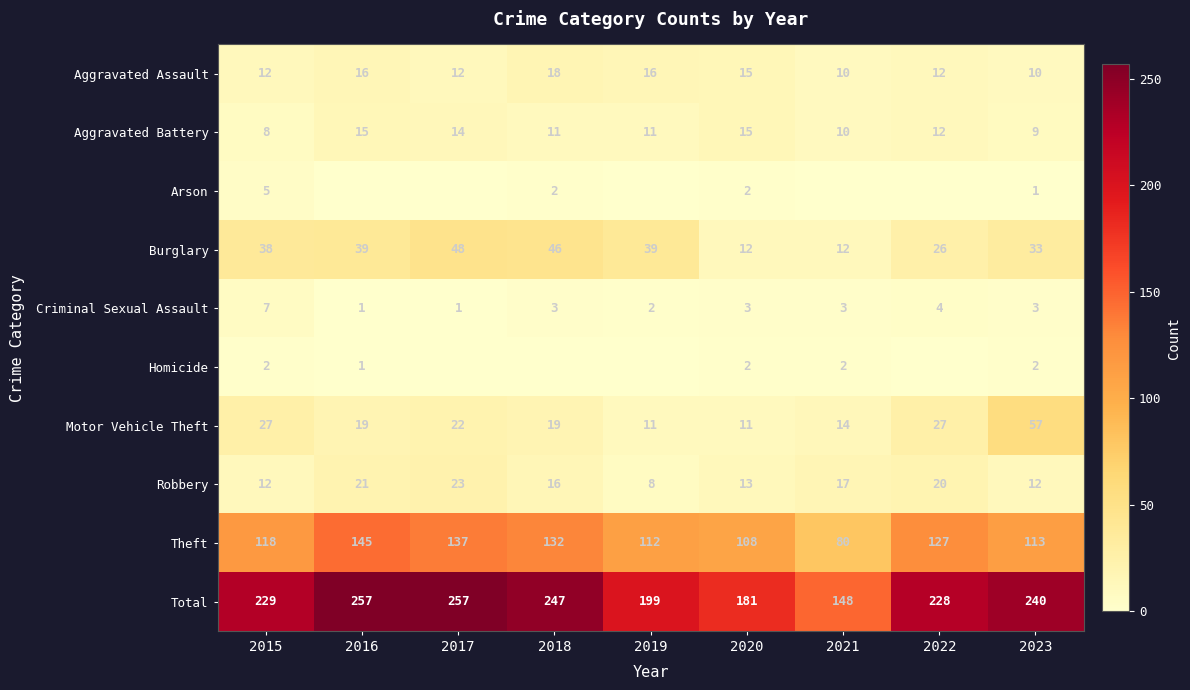

Read the Motor Vehicle Theft value at 2017, to the nearest 10.

20